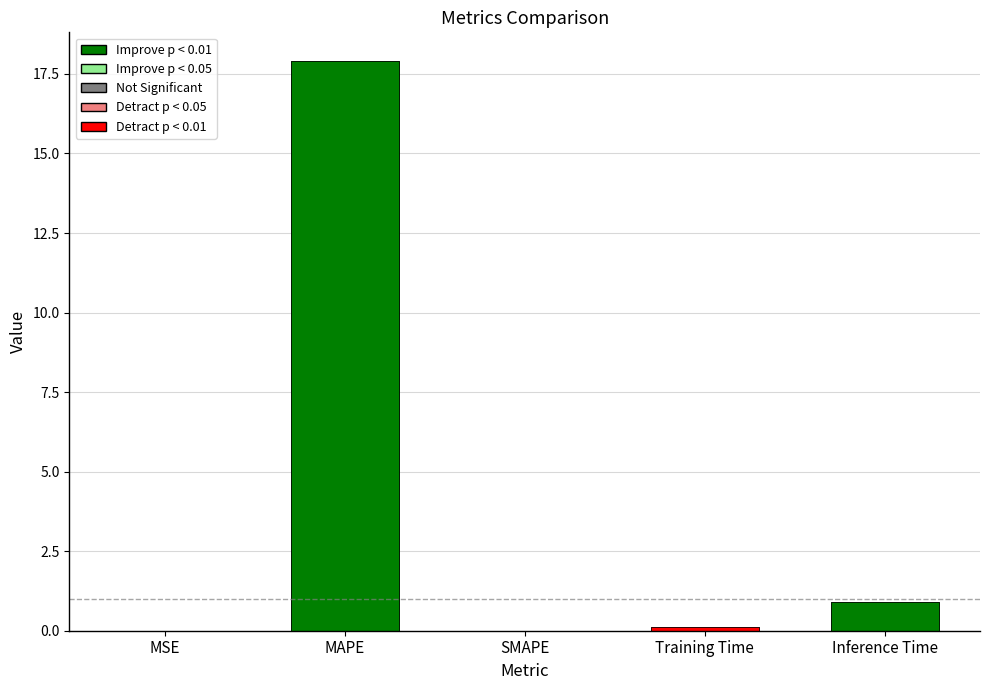

What is the change in value from MAPE to SMAPE?

-17.9